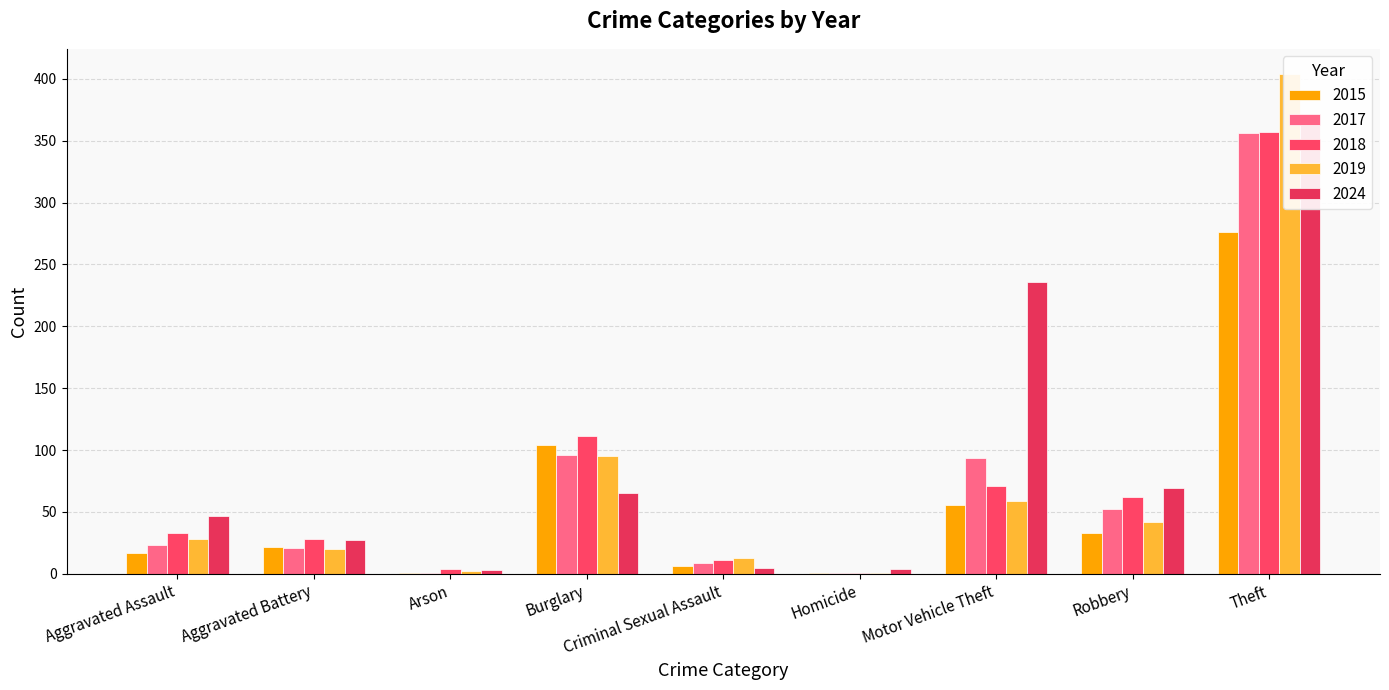

Reading left to right, transcribe all the data shown in this chart.

2017: 23	21	1	96	9	1	94	52	356
2018: 33	28	4	111	11	1	71	62	357
2024: 47	27	3	65	5	4	236	69	371
2015: 17	22	1	104	6	1	56	33	276
2019: 28	20	2	95	13	1	59	42	404